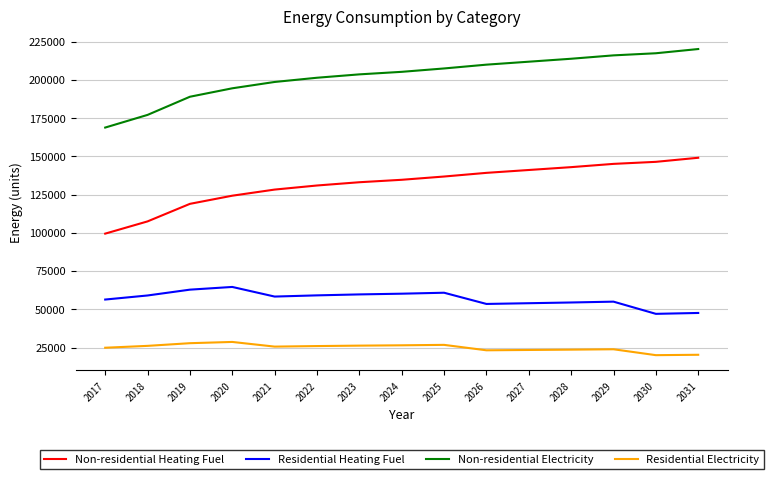

True or false: Residential Electricity has a value of 24898.7 at 2017.

True